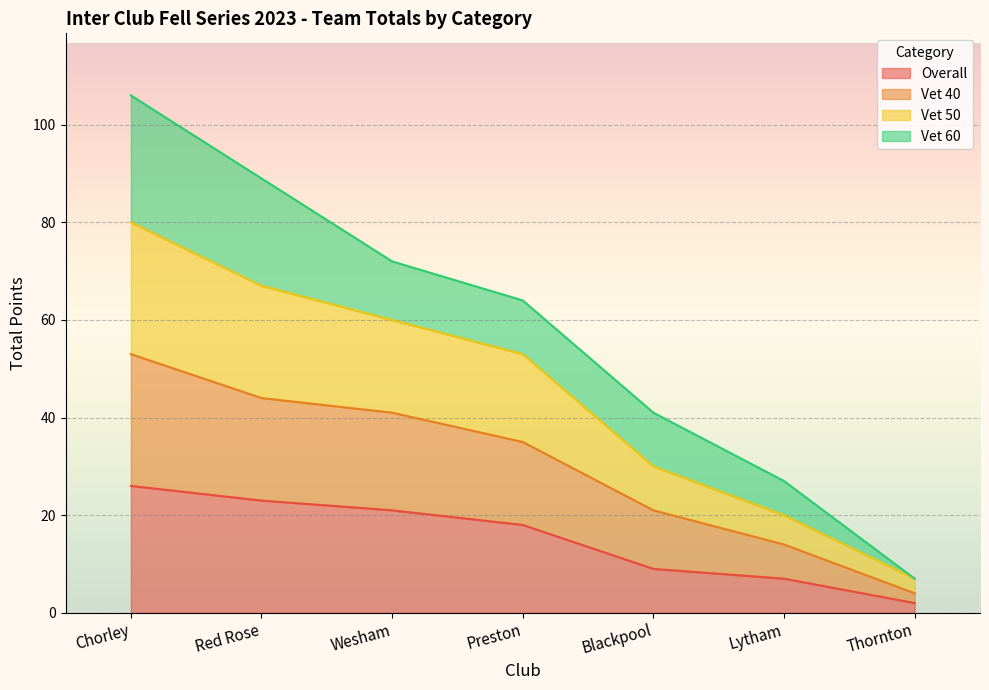

What is the sum of all Overall values?

106